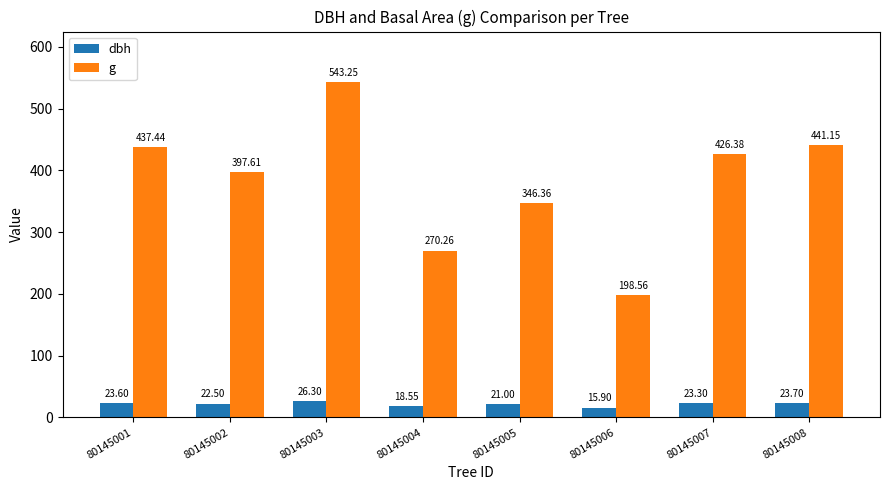

The value of g at 80145002 is 397.6. True or false?

True